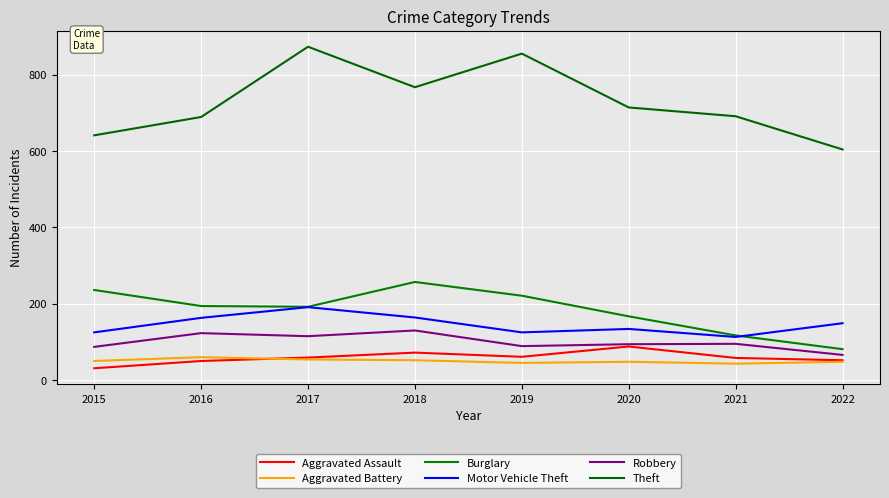

Where does the Theft series first go above 714?

2017